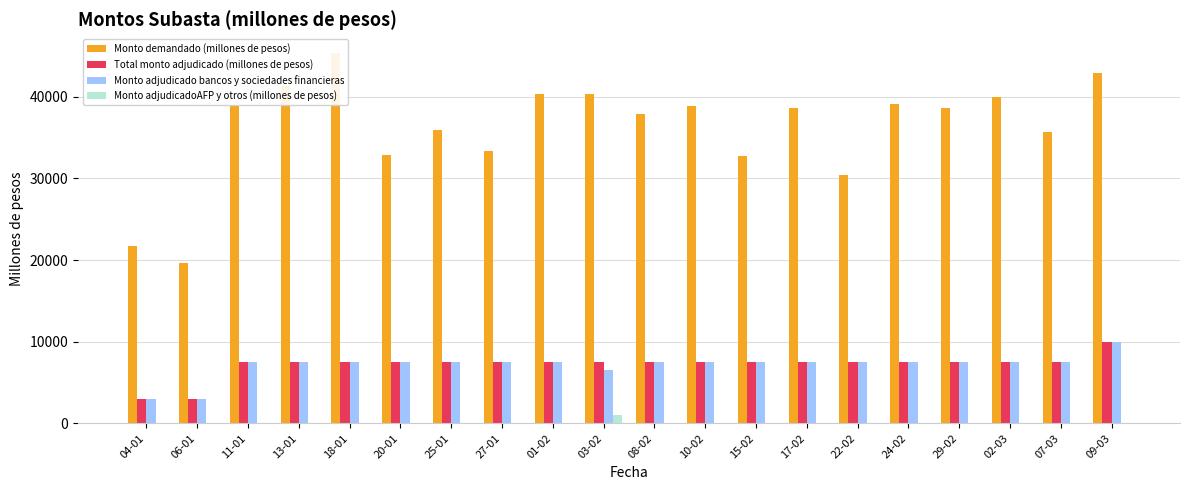

Rank the categories by Total monto adjudicado (millones de pesos) value from highest to lowest.

09-03, 11-01, 13-01, 18-01, 20-01, 25-01, 27-01, 01-02, 03-02, 08-02, 10-02, 15-02, 17-02, 22-02, 24-02, 29-02, 02-03, 07-03, 04-01, 06-01